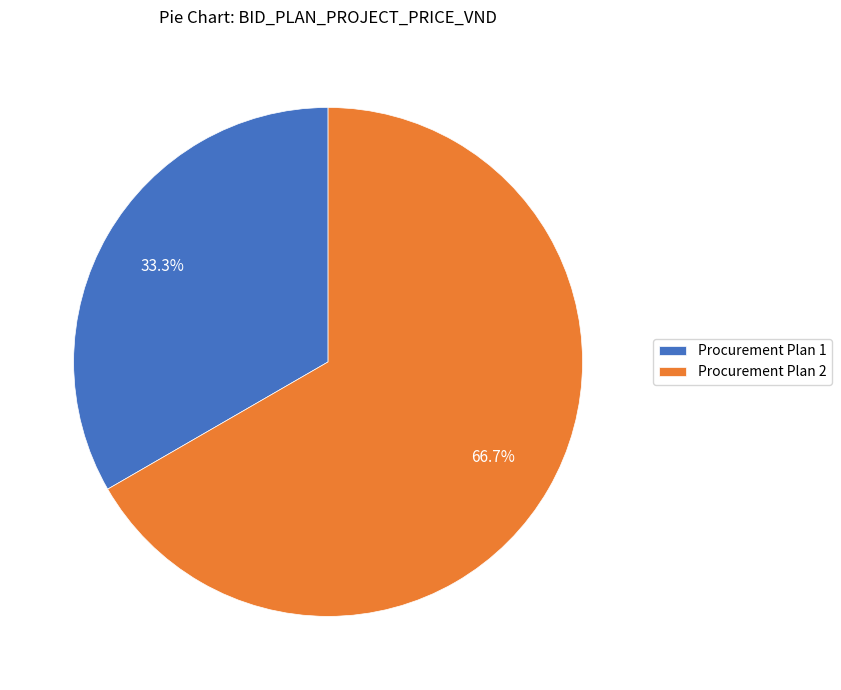

What percentage is the Procurement Plan 1 slice, to the nearest percent?

33%